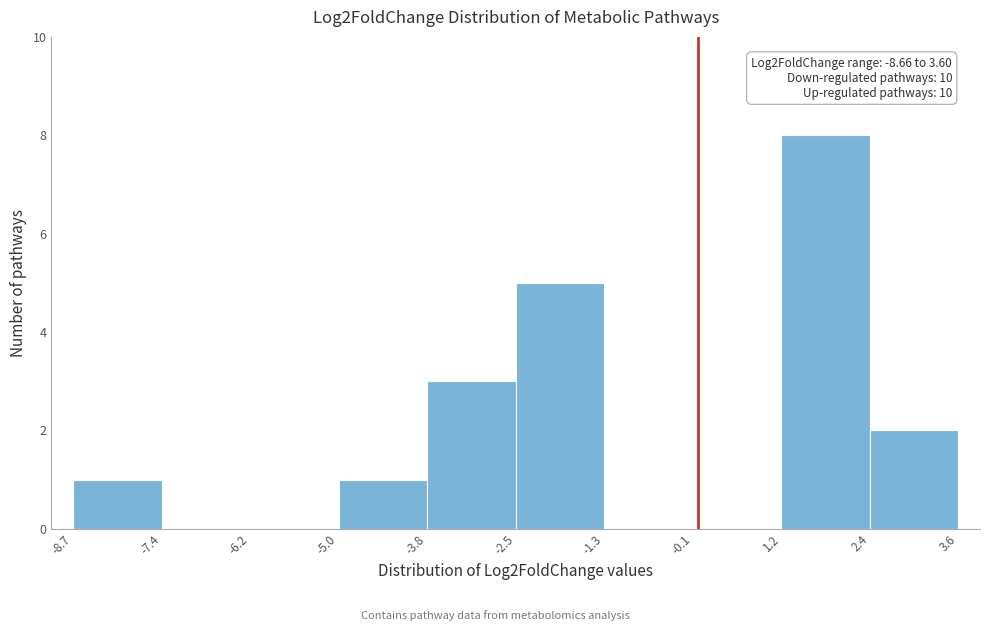

Over which range of the x-axis is the bar tallest?

1.2 to 2.4